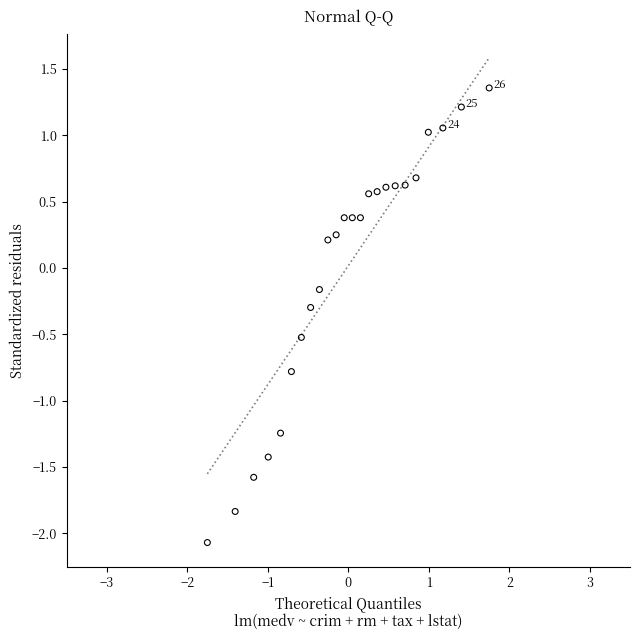

What is the range of Y values (max minus min)?

3.4